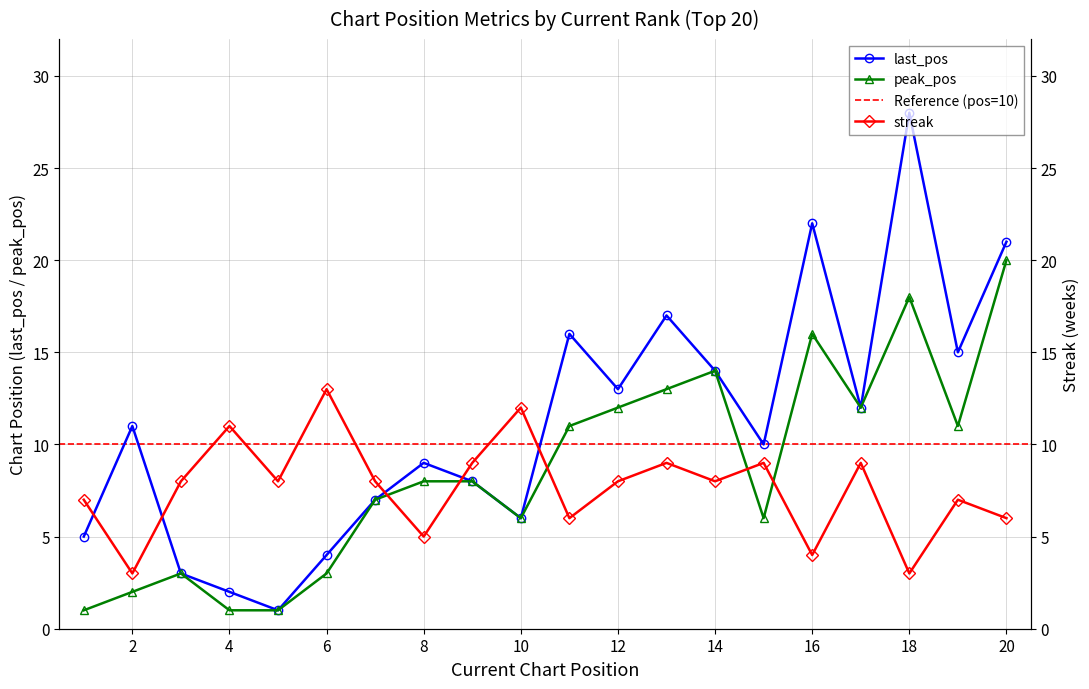

True or false: last_pos has a value of 17 at 13.

True